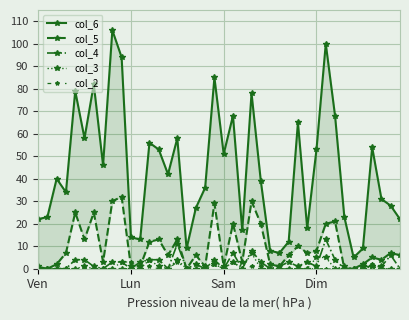

Which has a higher value, 27 or 23?

23